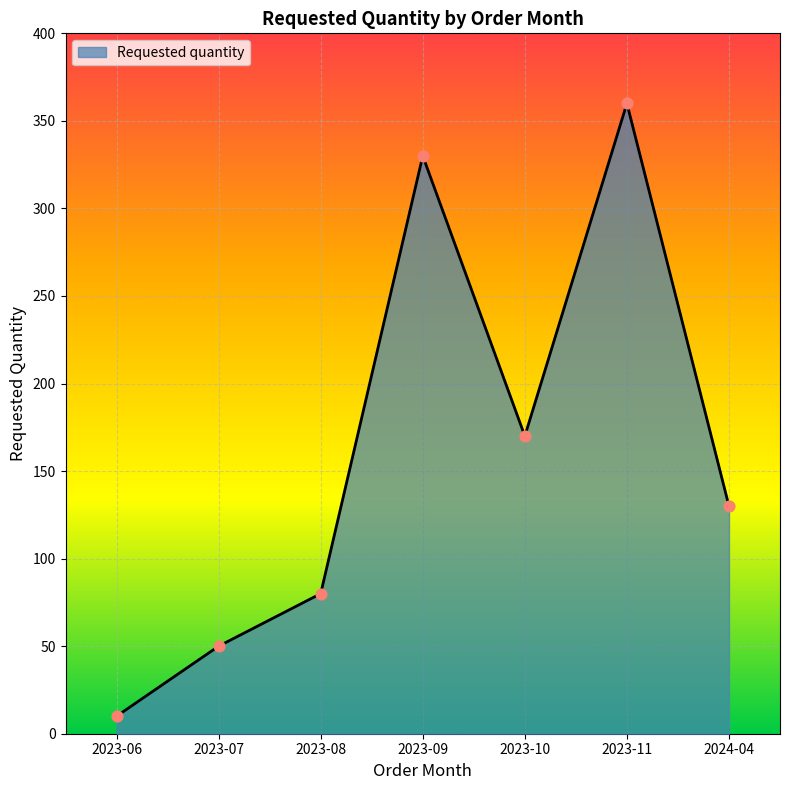

What is the change in value from 2023-08 to 2023-09?

+250